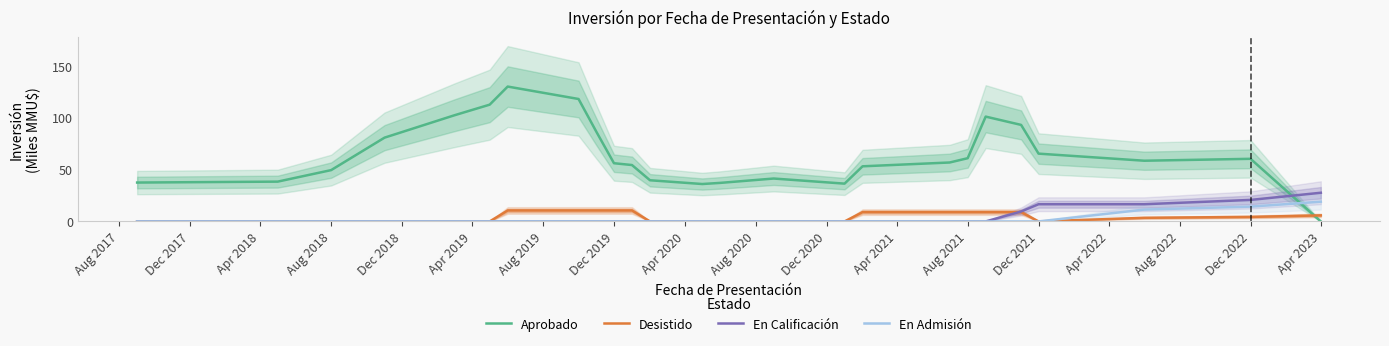

Does the chart display data point markers on the line(s)?

No